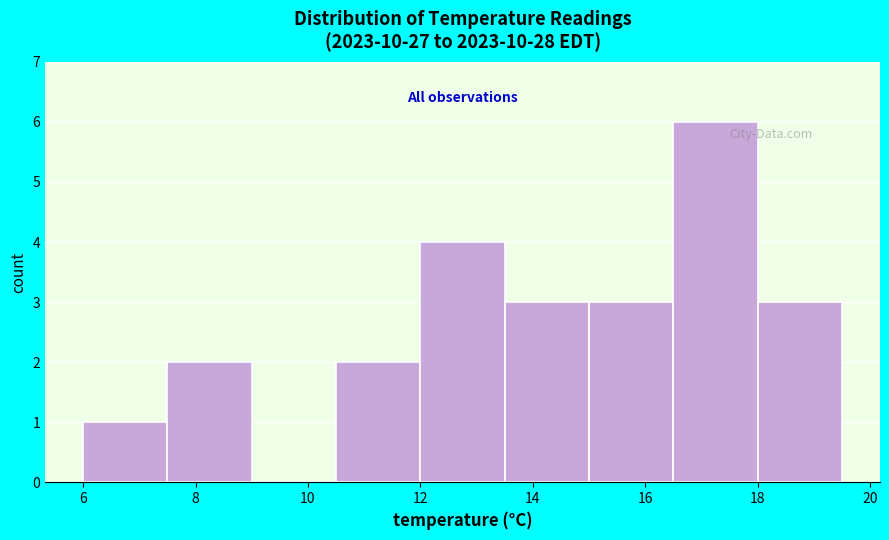

Reading left to right, transcribe this chart: for each bar, give the range it covers on the x-axis and its height. Neither the bar edges nor the heights are printed on the chart, so give them approximately, as read against the axes.

6.0 to 7.5: 1
7.5 to 9.0: 2
9.0 to 10.5: 0
10.5 to 12.0: 2
12.0 to 13.5: 4
13.5 to 15.0: 3
15.0 to 16.5: 3
16.5 to 18.0: 6
18.0 to 19.5: 3